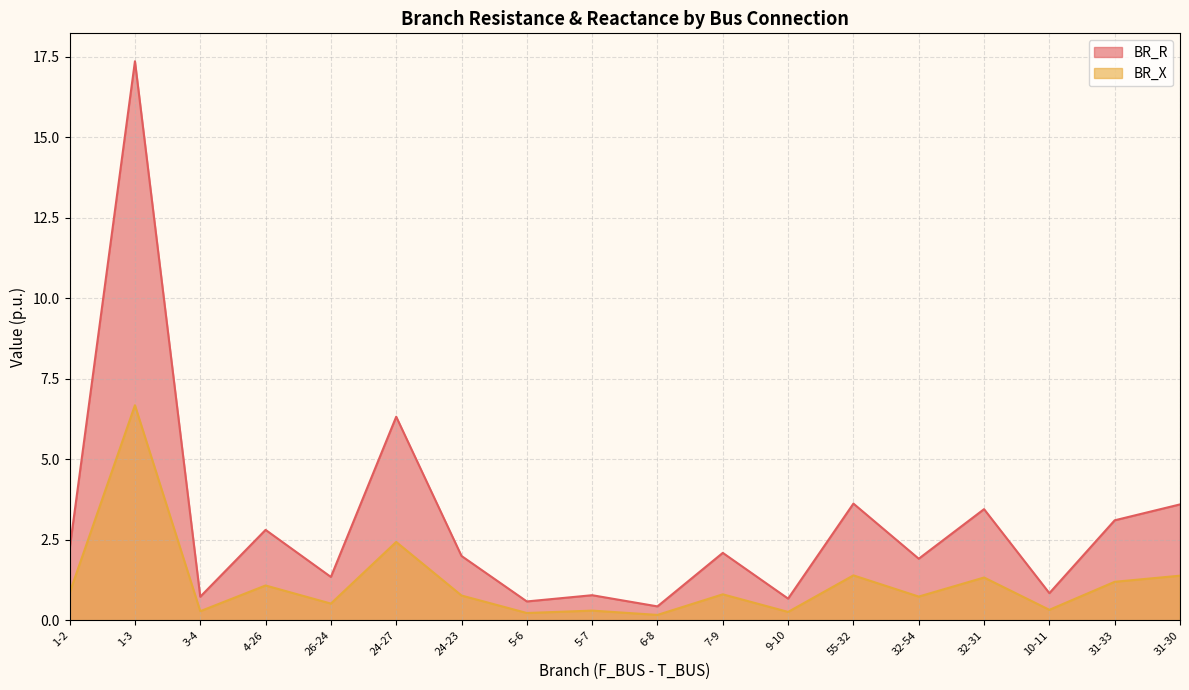

What is the sum of all BR_R values?

53.8